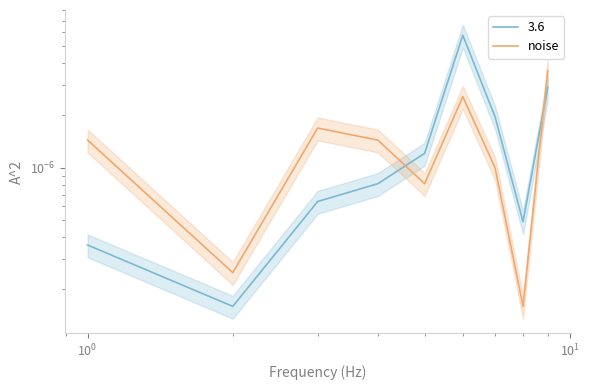

The value of No Filter at 7 is 0.0. True or false?

False